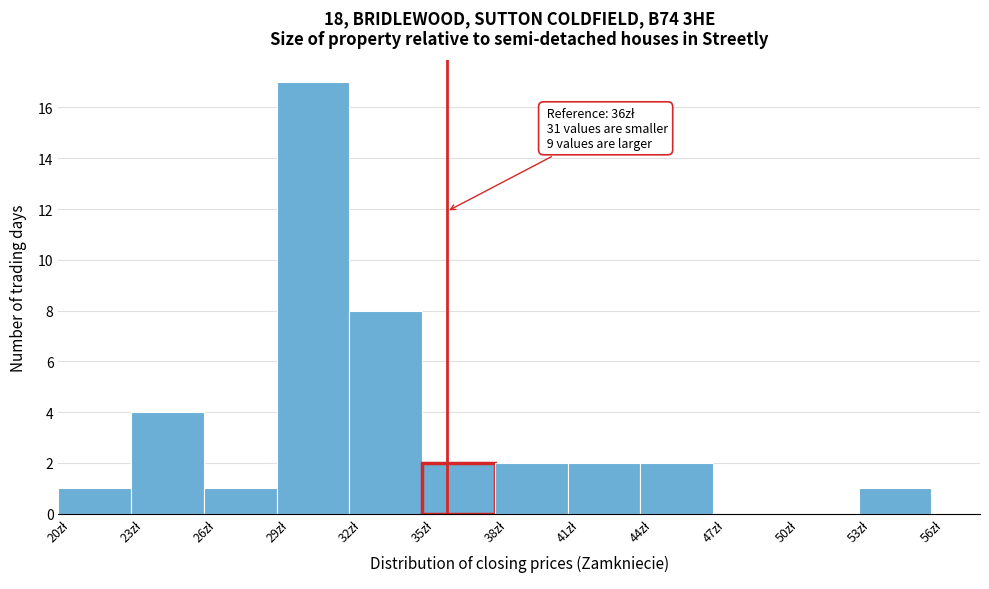

Over which range of the x-axis is the bar tallest?

29 to 32